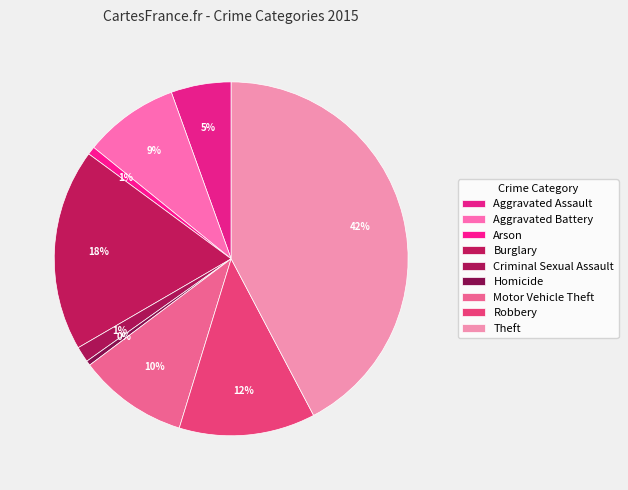

Count the number of slices in the pie.

9